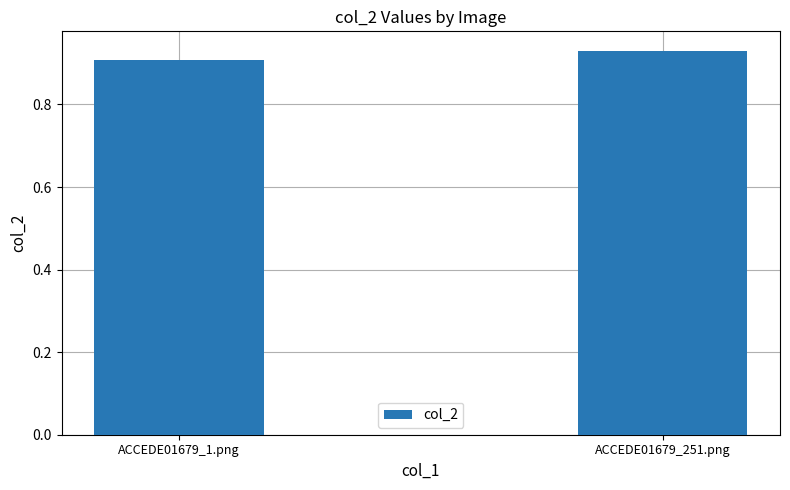

At which category does the chart reach its minimum across all series?

ACCEDE01679_1.png